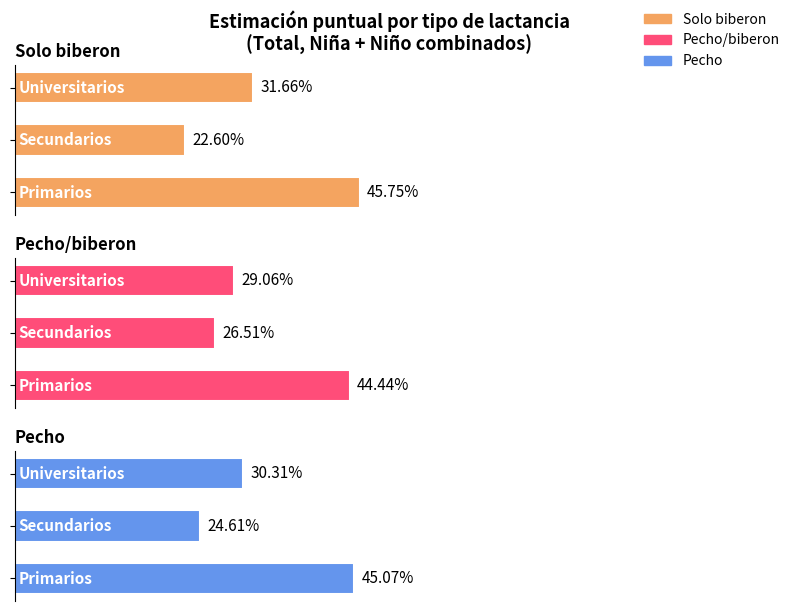

True or false: Pecho has a value of 0.3 at 0.

False